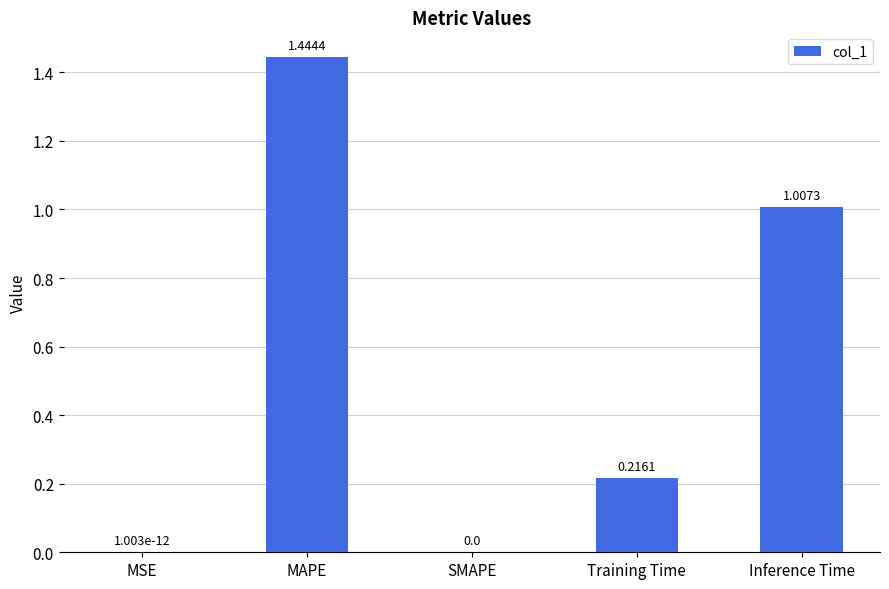

What is the sum of all values?

2.7